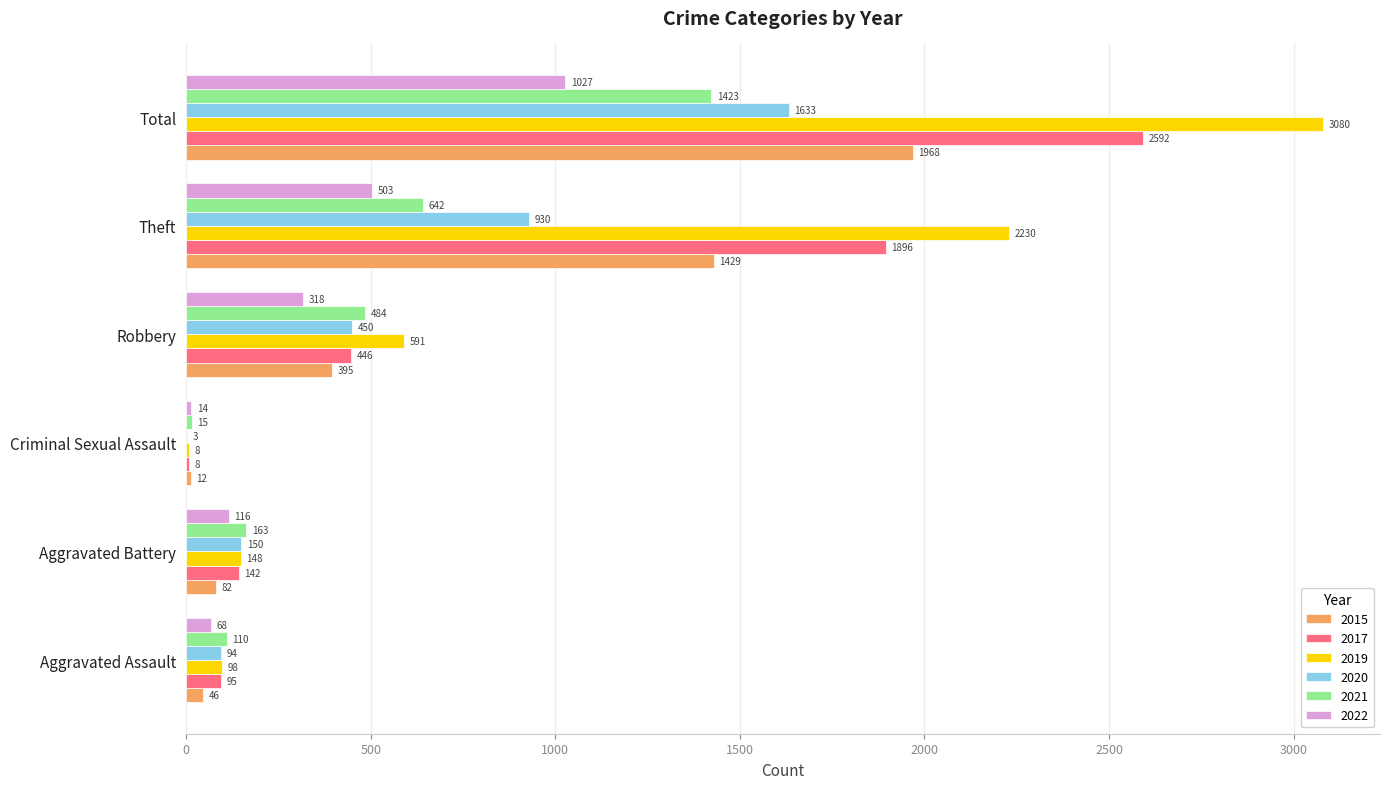

The value of 2022 at Aggravated Battery is 116. True or false?

True